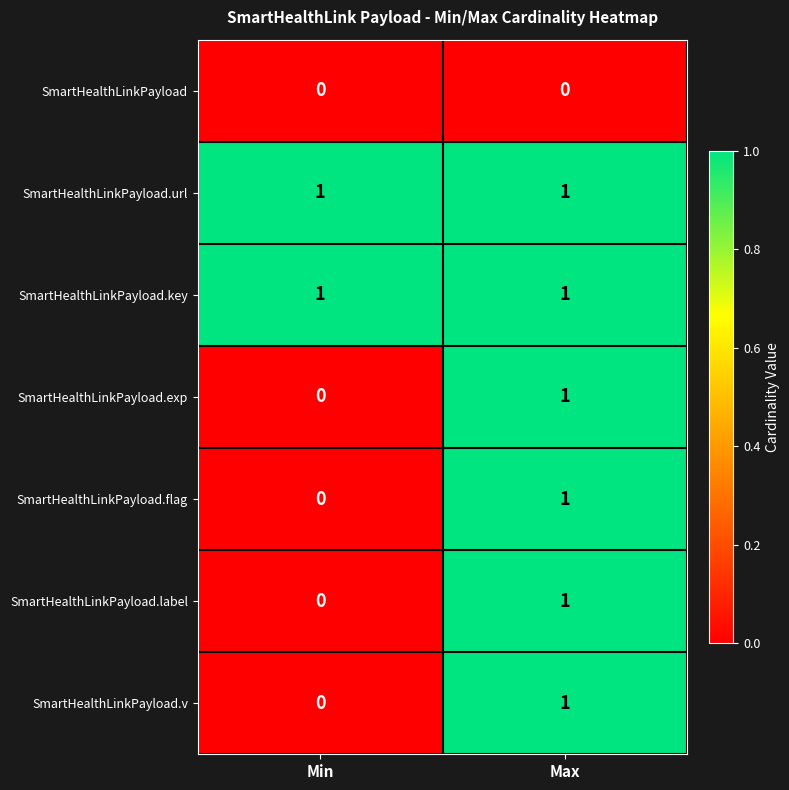

True or false: SmartHealthLinkPayload.flag has a value of 1 at Min.

False